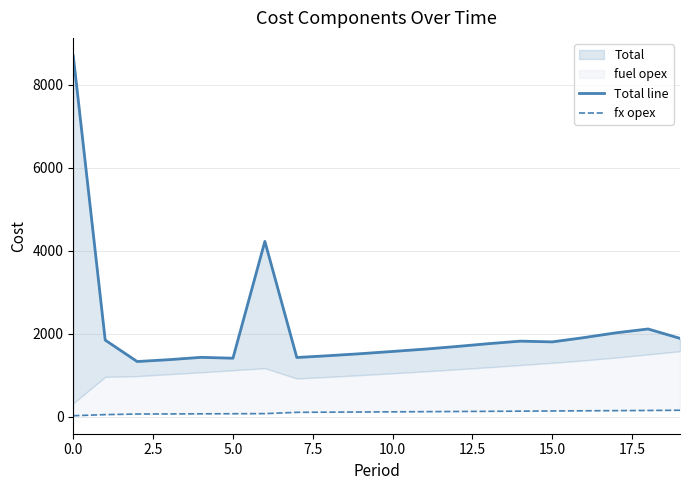

What is the total value across all series at 10.0?

1508